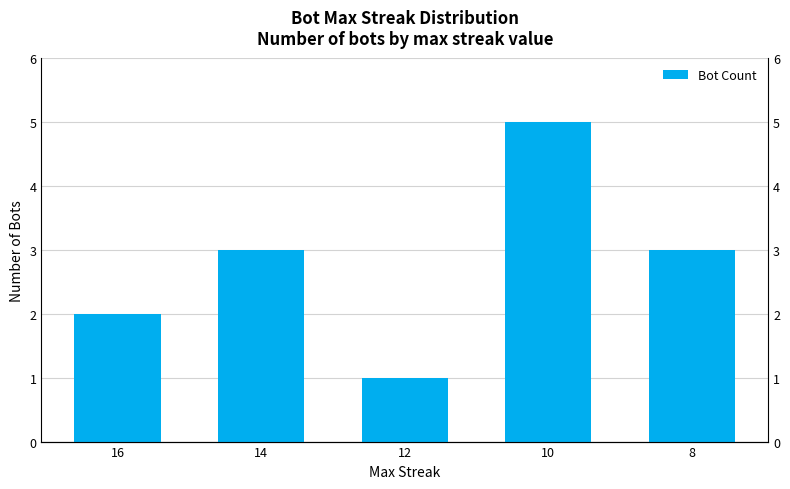

Rank the categories by value from lowest to highest.

12, 16, 14, 8, 10